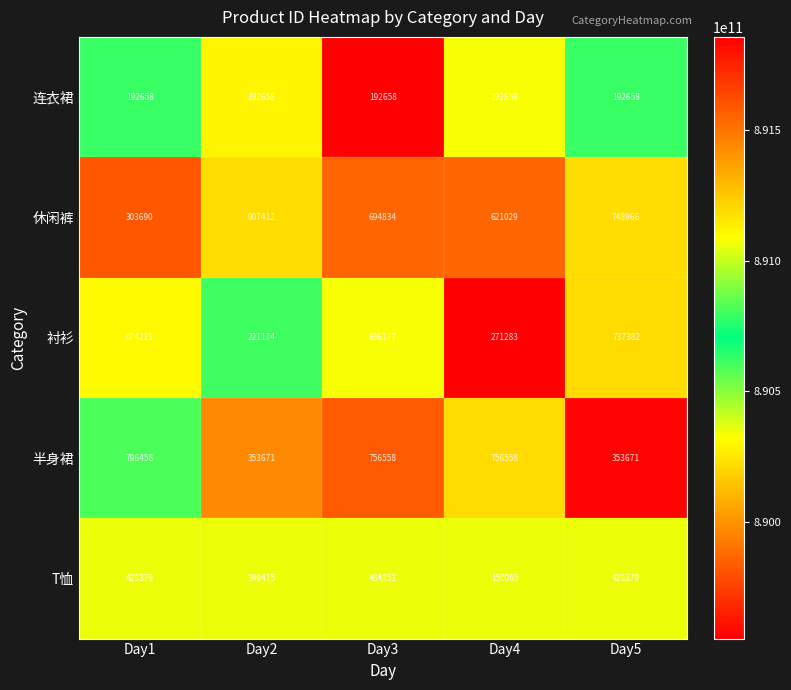

Where is 休闲裤 nearest to the value 605551?

Day4